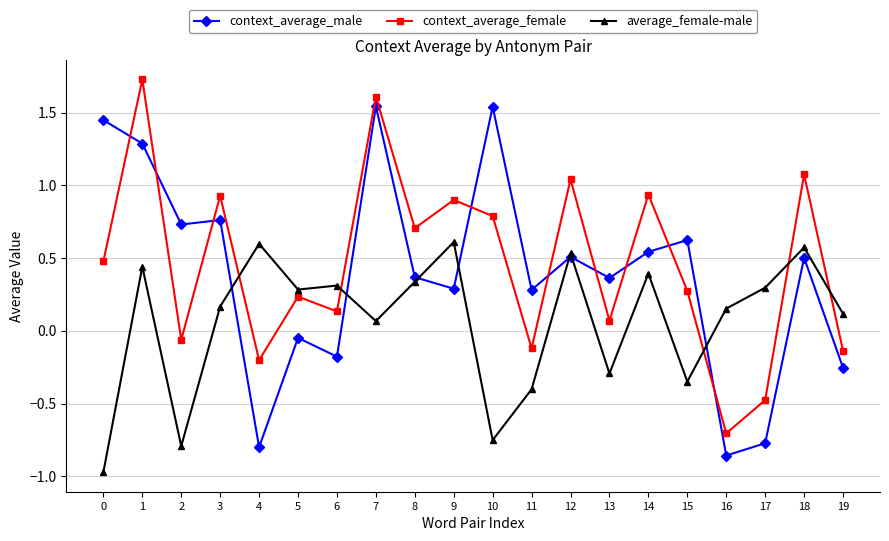

Rank the series by their maximum value, from highest to lowest.

context_average_female, context_average_male, average_female-male